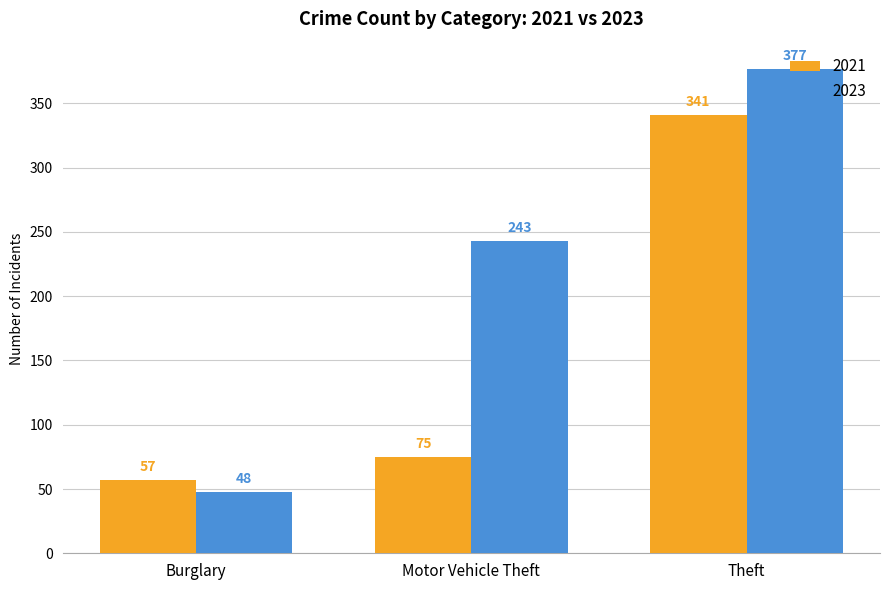

Reading right to left, extract all data points from this chart.

2021: 341	75	57
2023: 377	243	48